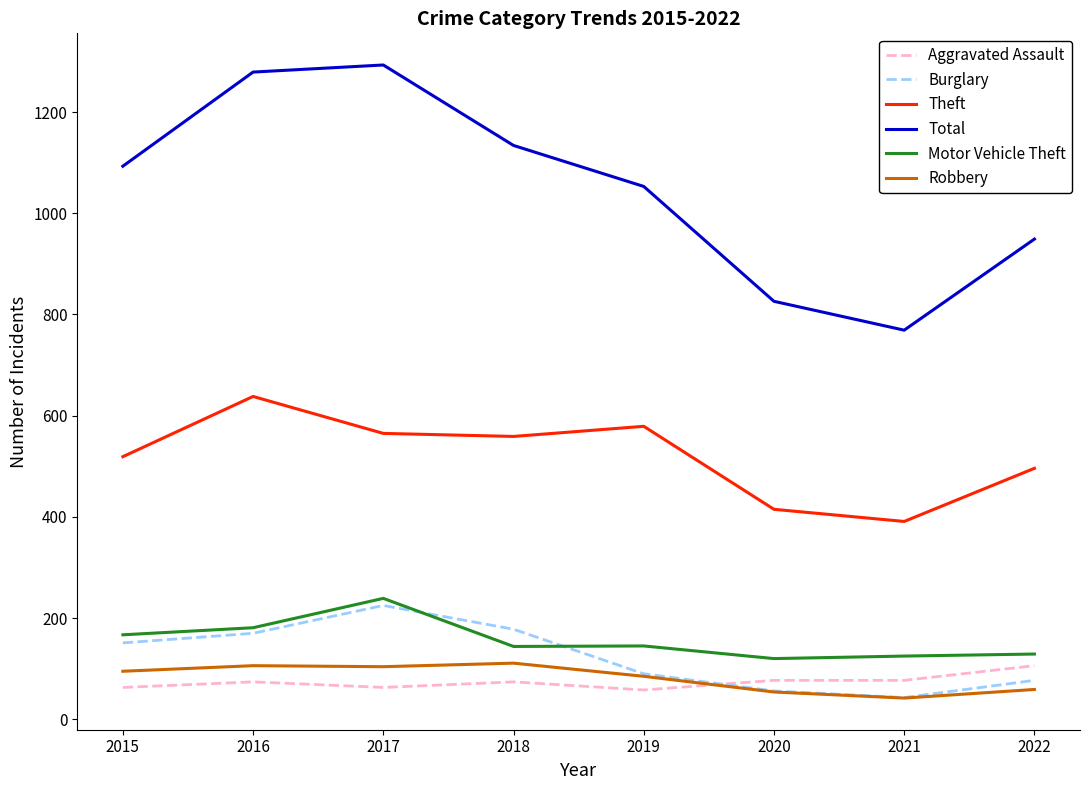

What are all the series names shown in the legend?

Aggravated Assault, Burglary, Theft, Total, Motor Vehicle Theft, Robbery